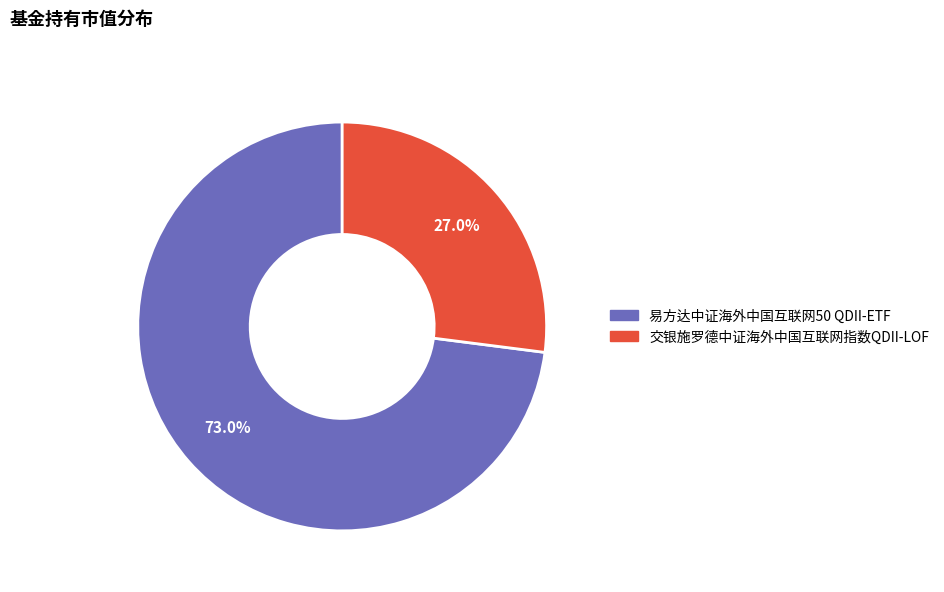

Which category has the biggest portion of the pie?

易方达中证海外中国互联网50 QDII-ETF